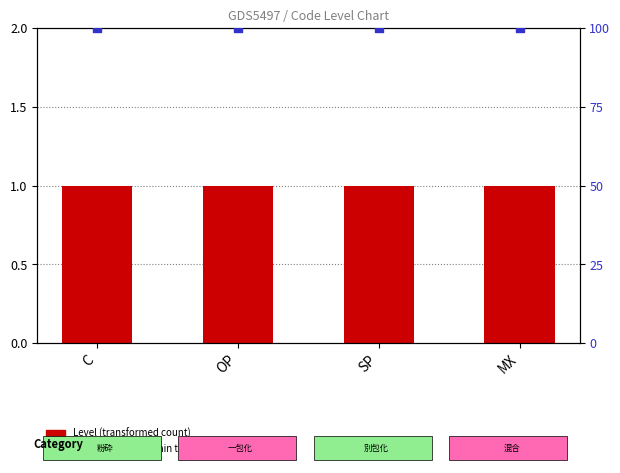

What are all the series names shown in the legend?

Level, percentile rank within the sample